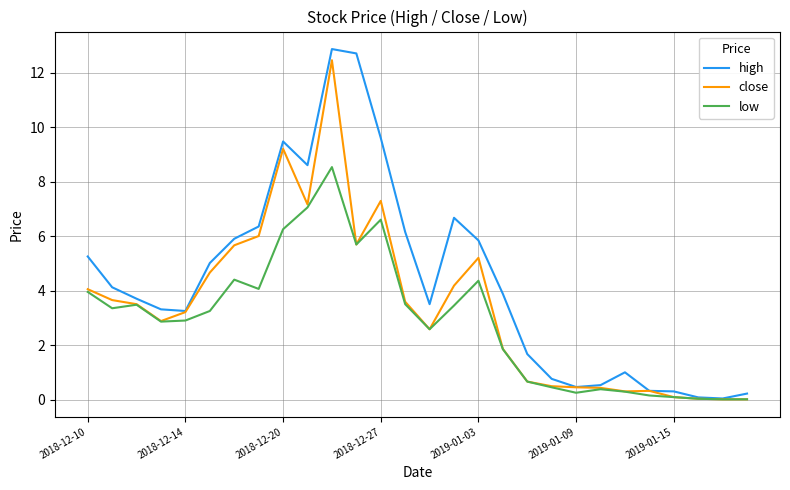

Which series has the largest range (max minus min)?

high